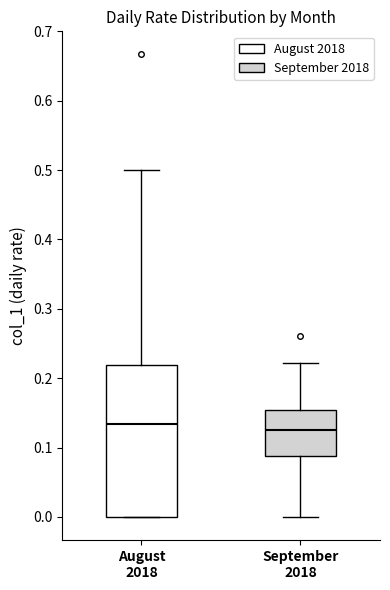

Which box is the tallest, from its lower edge to its upper edge?

August 2018